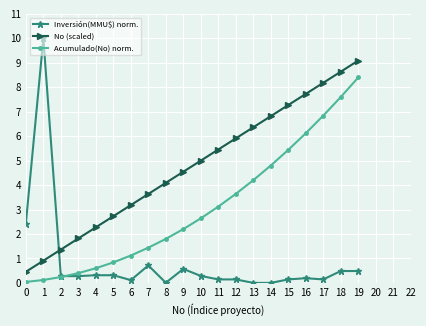

How many series are shown in this chart?

3